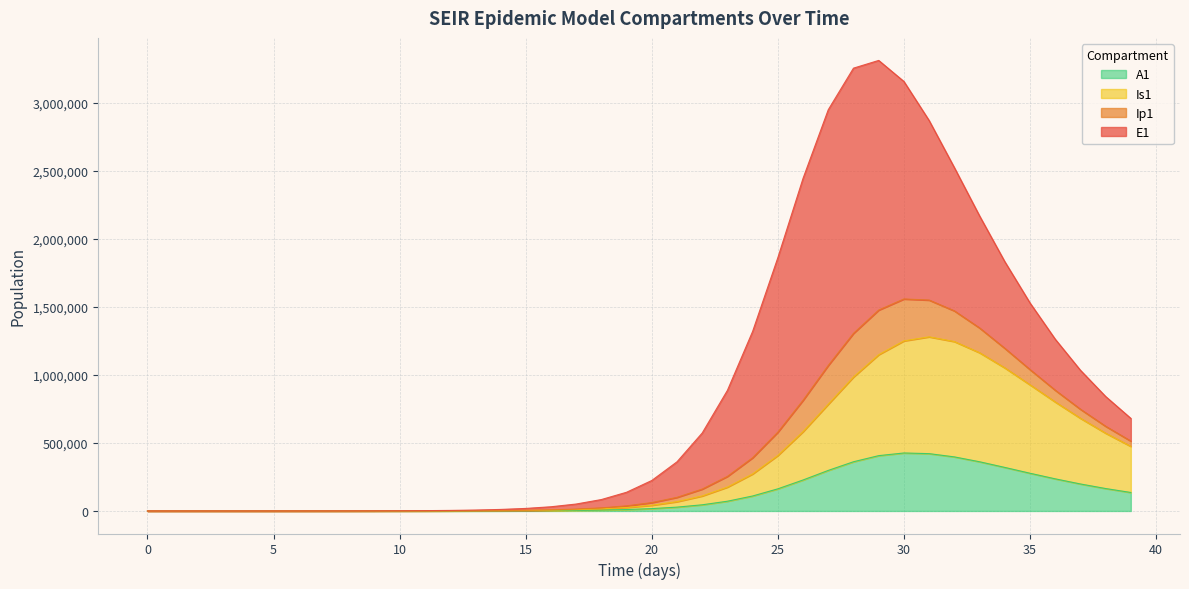

Is the value of Is1 at 38 greater than the value of Ip1 at 20?

Yes